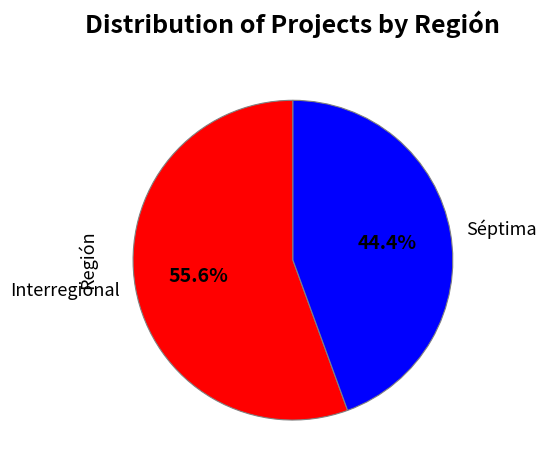

How many segments does this pie chart have?

2